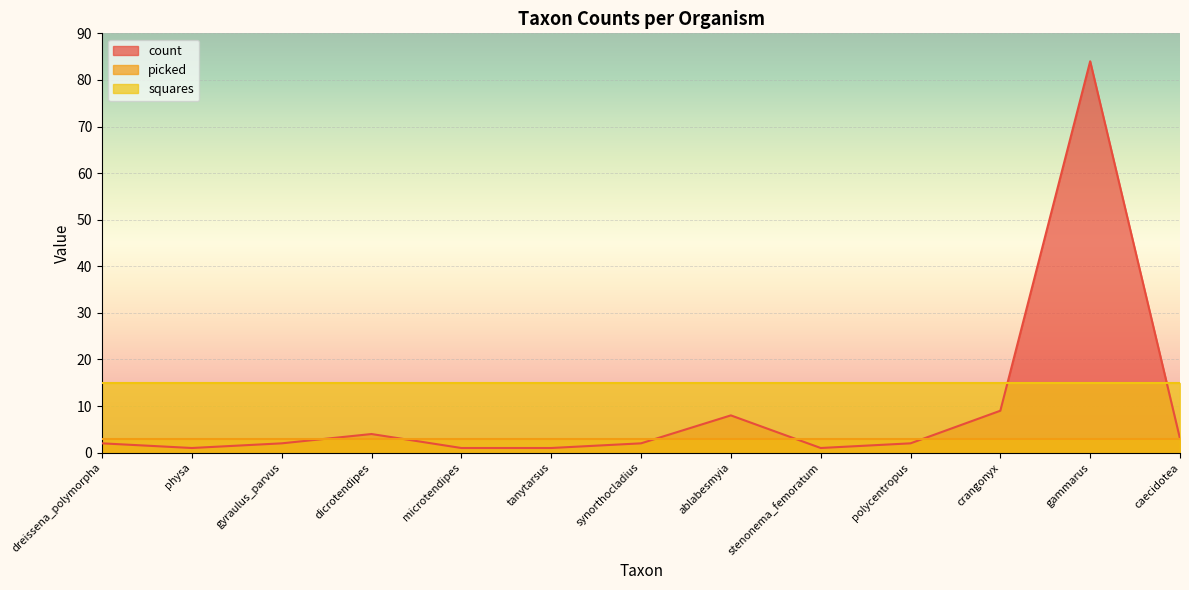

Where does the count series first go above 2?

dicrotendipes